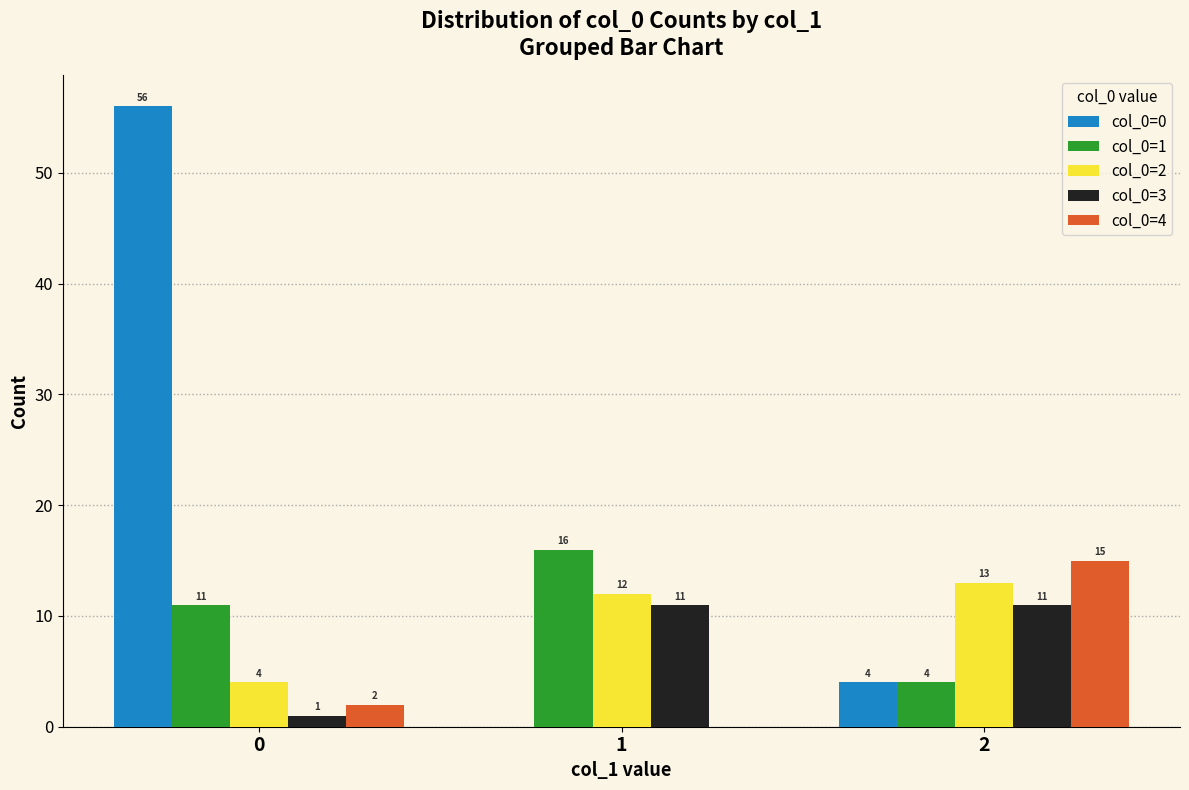

Where is col_0=0 nearest to the value 28?

2